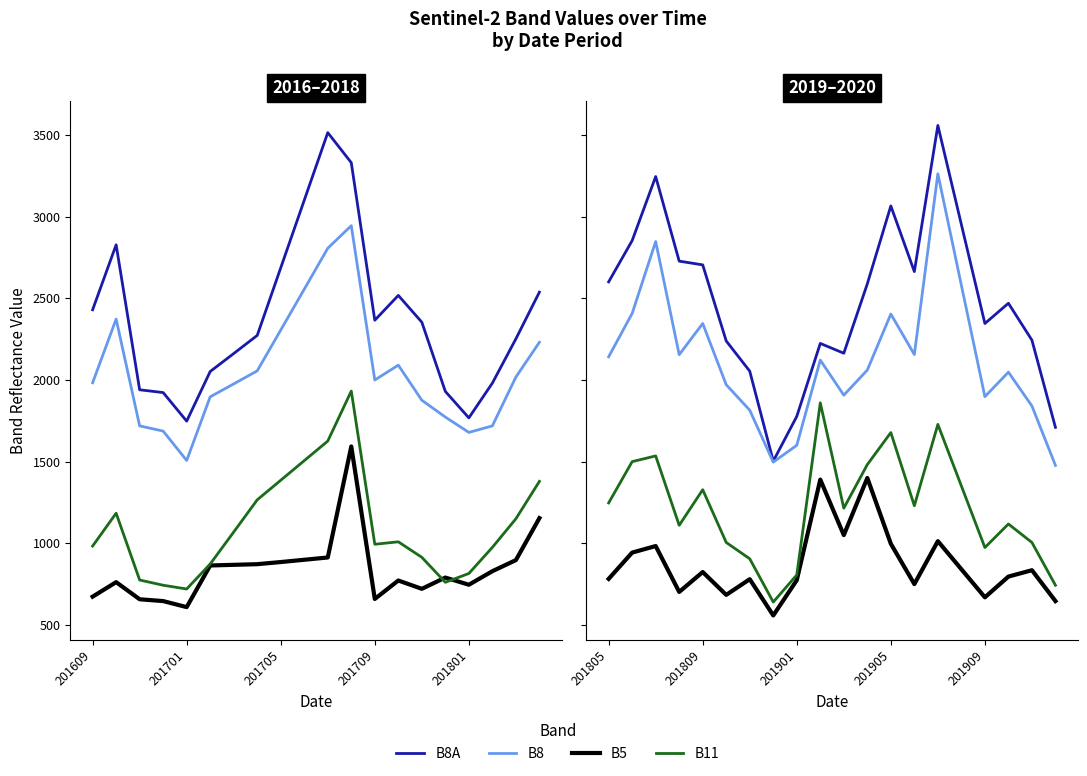

Is it true that B8A equals 1777 at 201901?

True